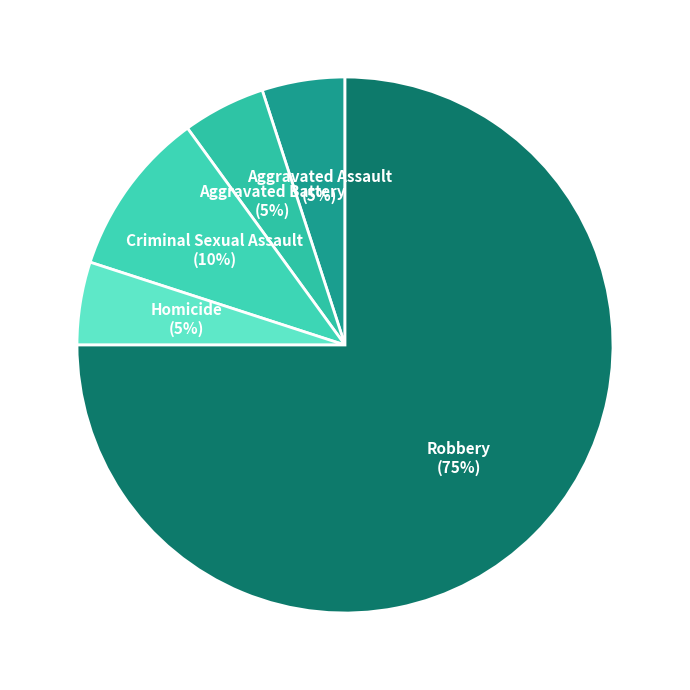

What is the smallest slice in the pie chart?

Aggravated Assault